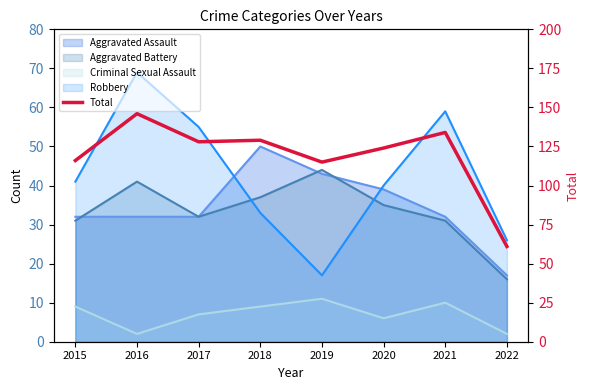

How many data points are less than 128?

4